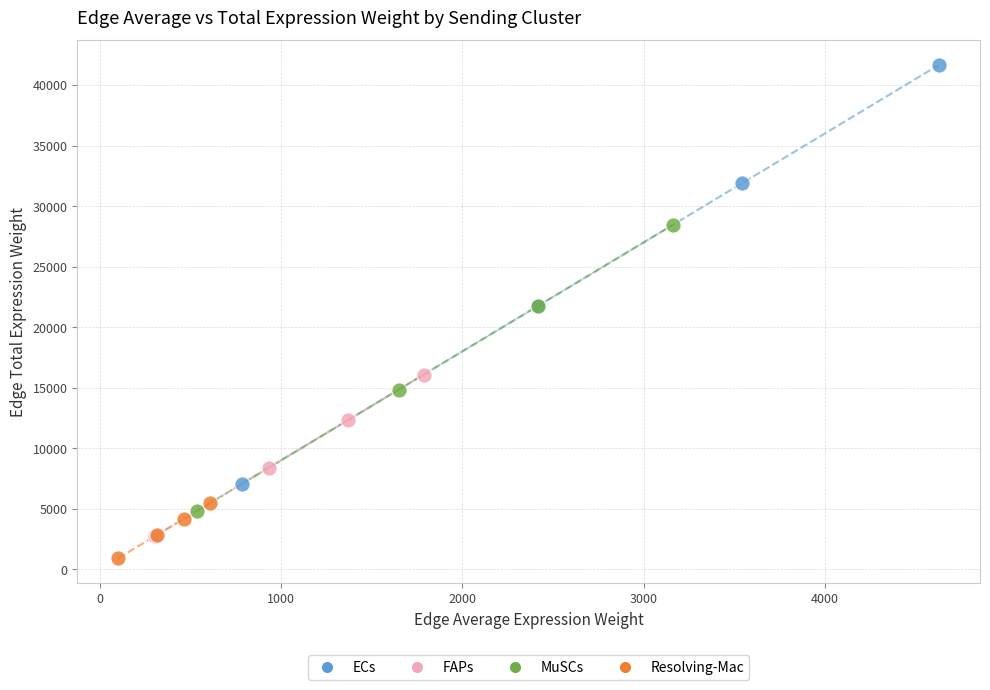

Which series reaches the maximum Y coordinate?

ECs